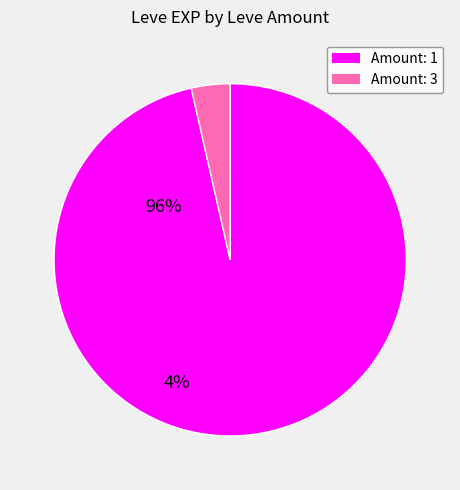

How many segments does this pie chart have?

2